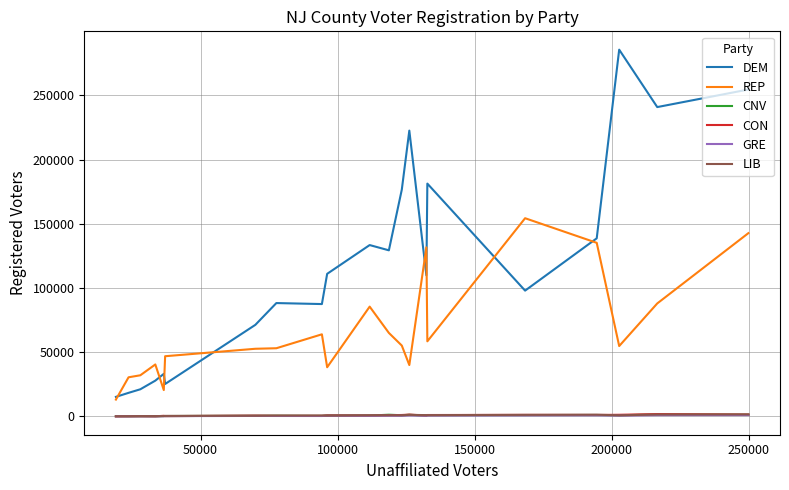

Which series has the widest spread of values?

DEM